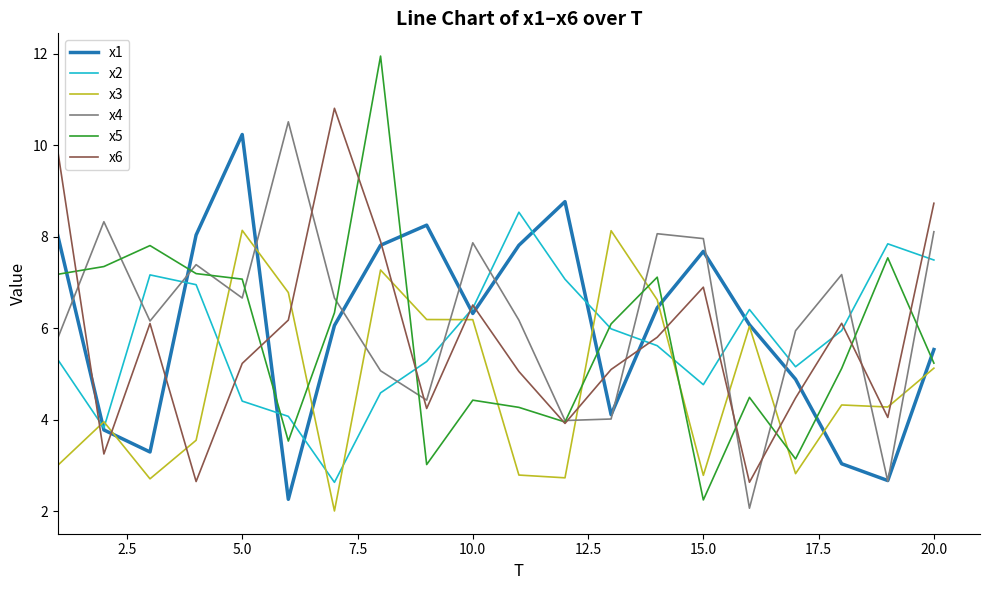

How many interior local valleys does the x4 series have?

6